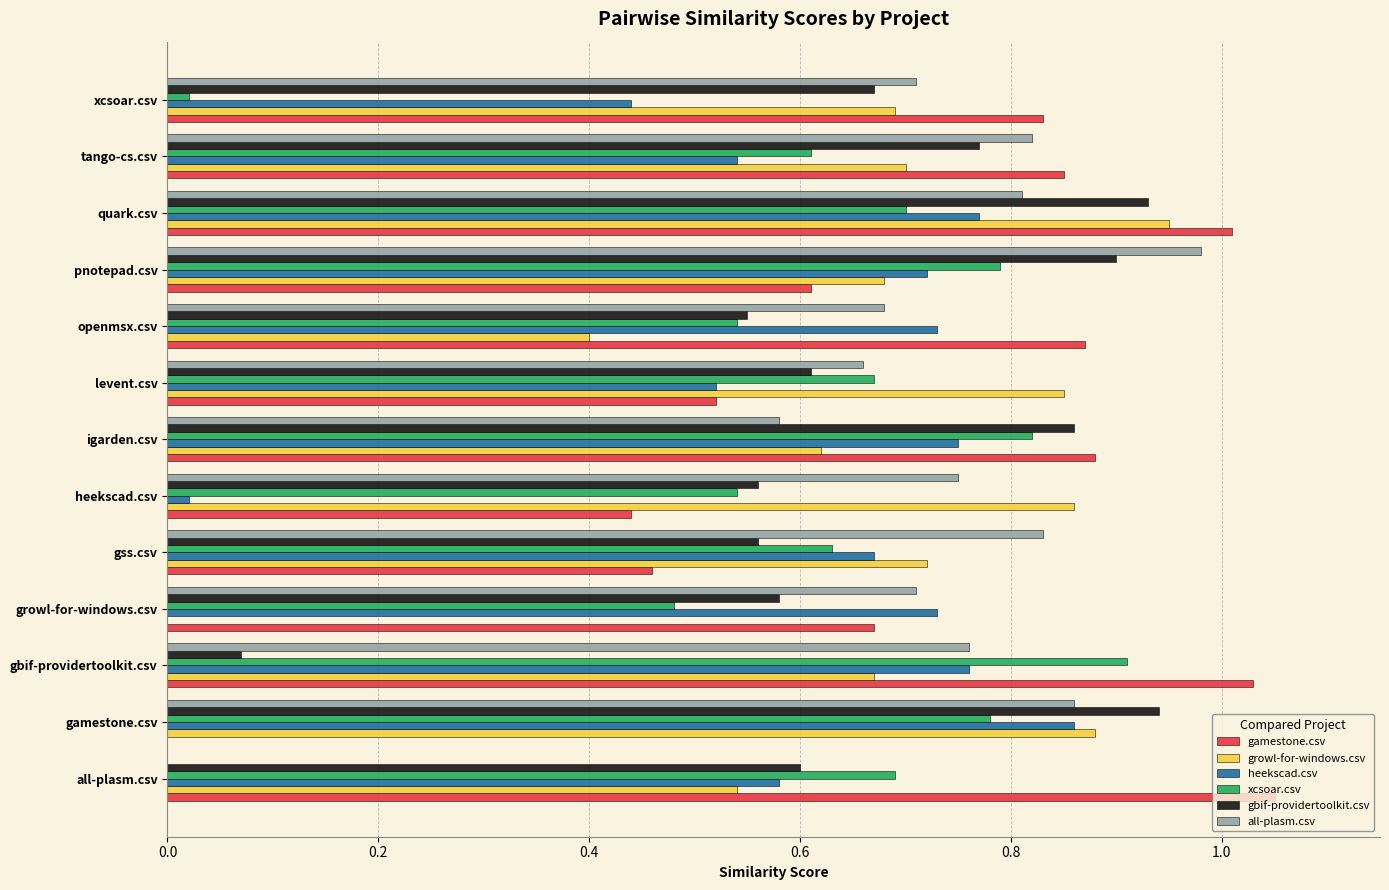

At which label does growl-for-windows.csv reach its peak?

quark.csv